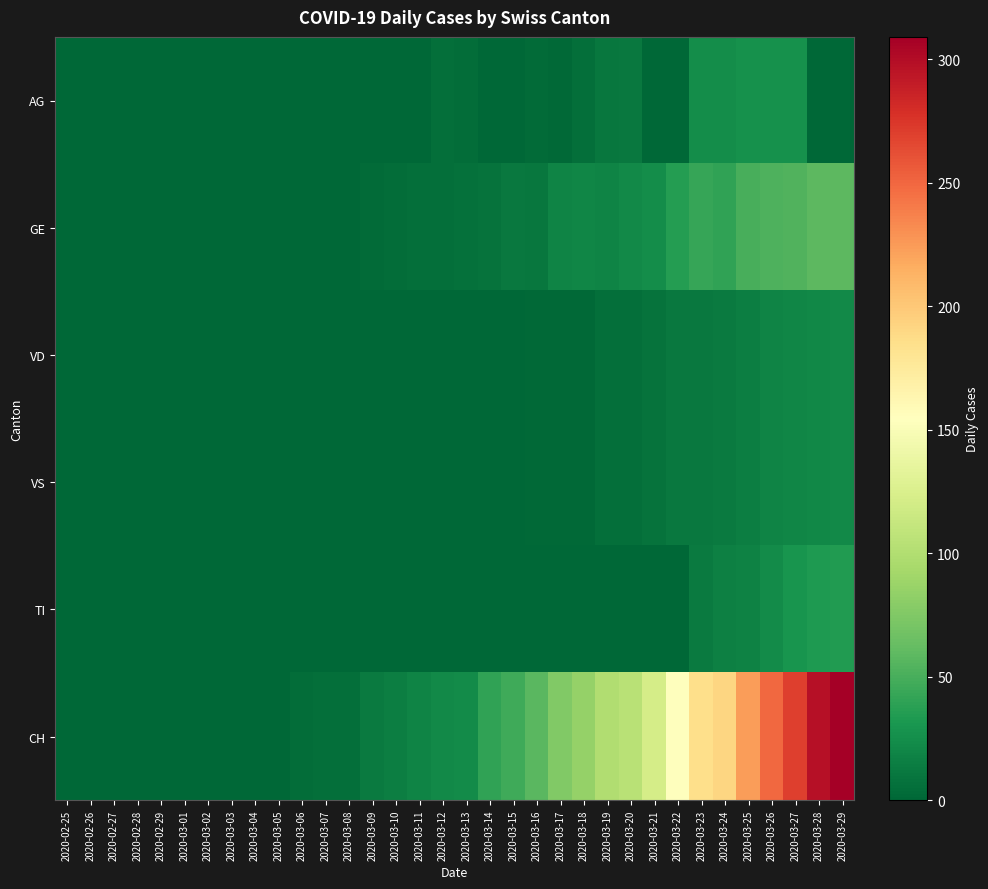

Which series has the largest range (max minus min)?

CH